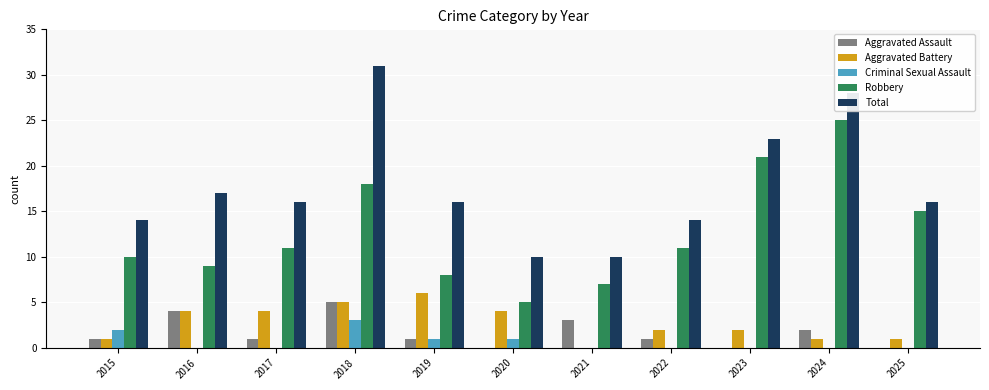

What is the sum of the Total values at 2015 and 2020?

24